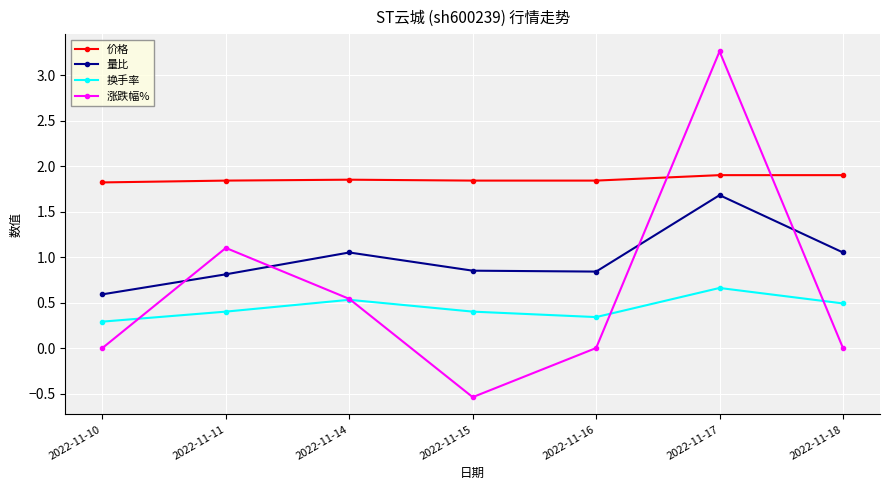

At which label is 涨跌幅% closest to 1?

2022-11-11